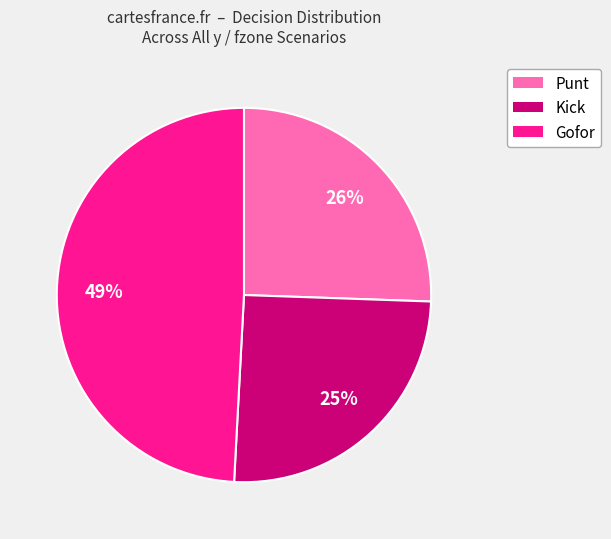

Does any single category account for the majority?

No